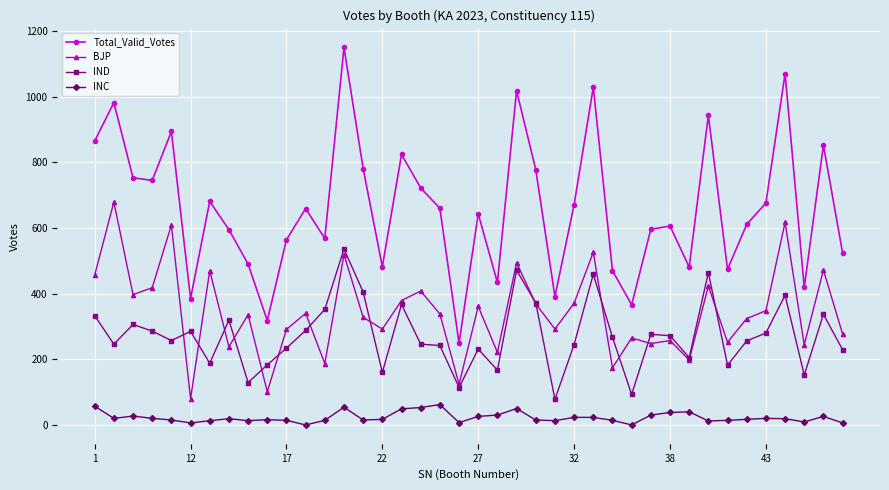

Which series has the largest total across all categories?

Total_Valid_Votes